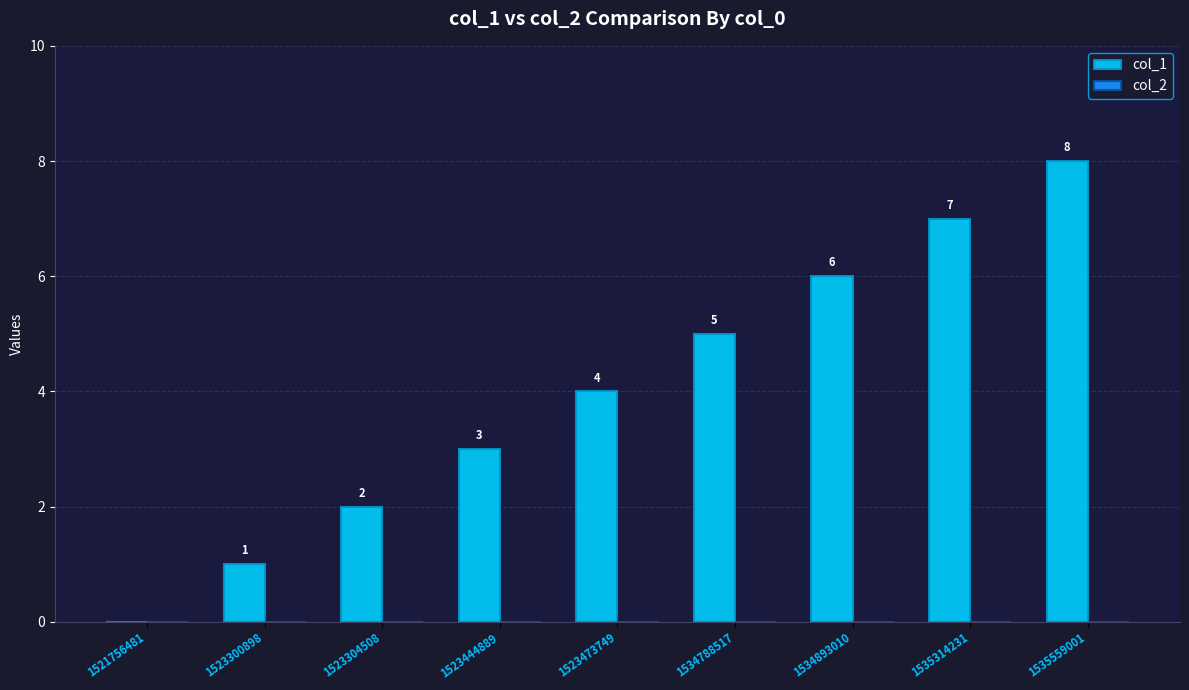

How many values are between 2 and 6?

5